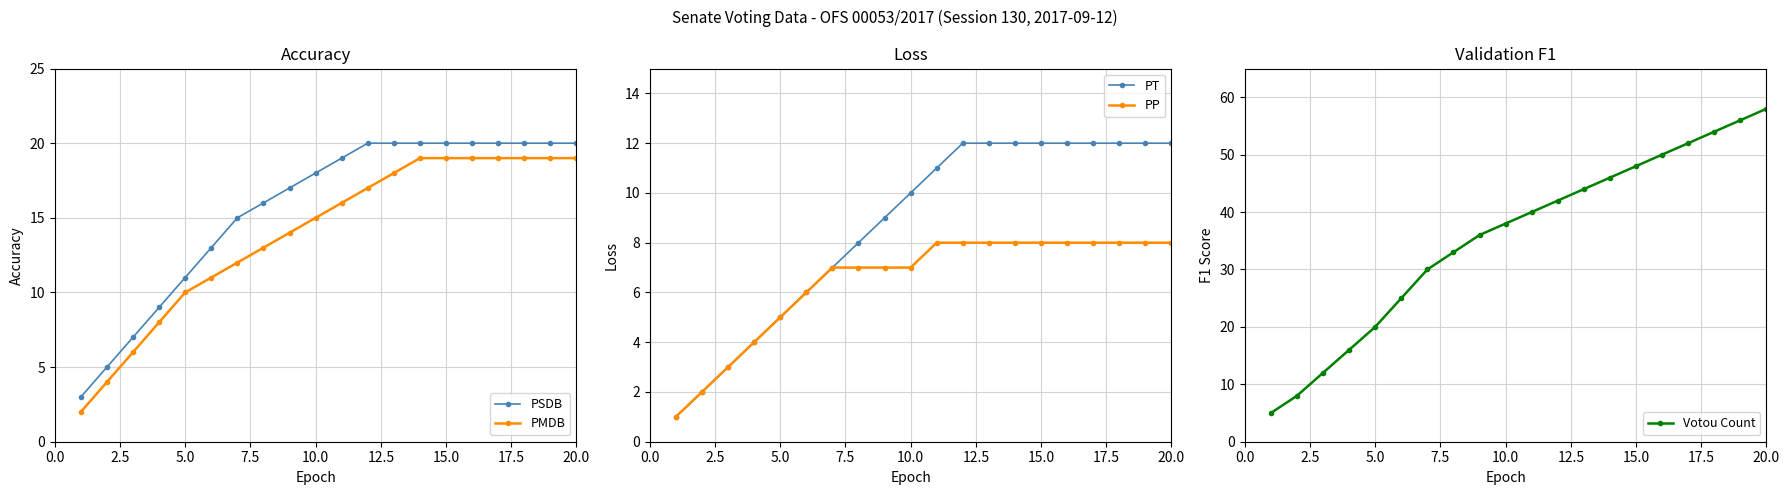

The value of PSDB at 5.0 is 16. True or false?

False